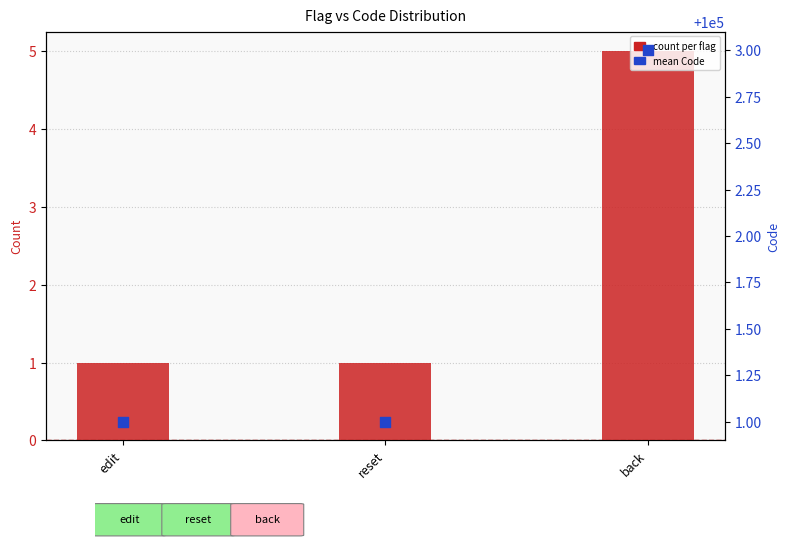

Which series has the largest total across all categories?

mean Code